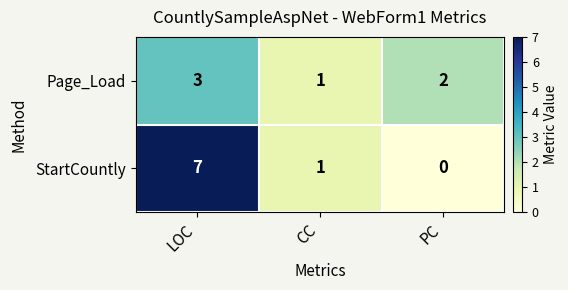

How many series are shown in this chart?

2